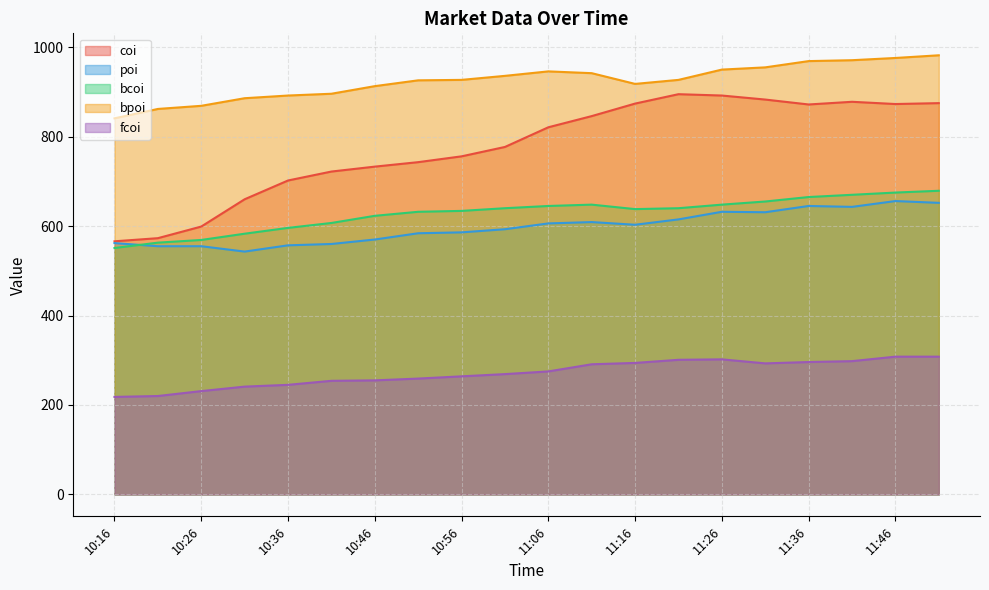

Where is the first local maximum for bcoi?

11:11